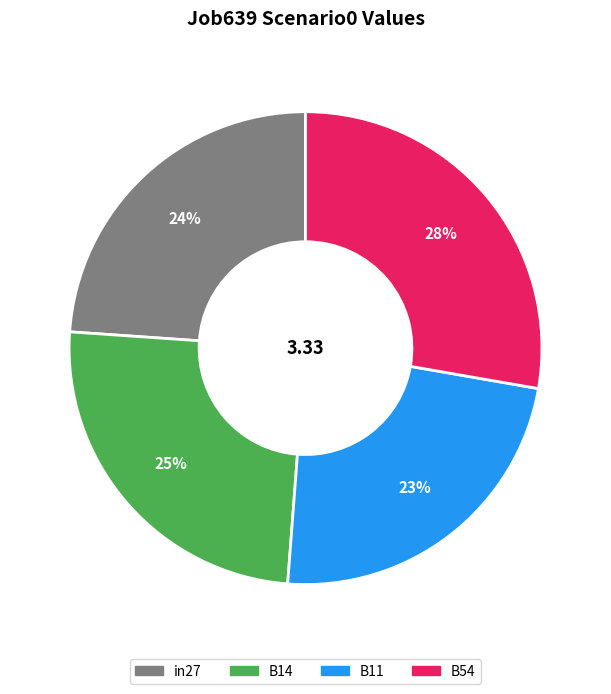

Is there any slice that represents more than half of the pie?

No